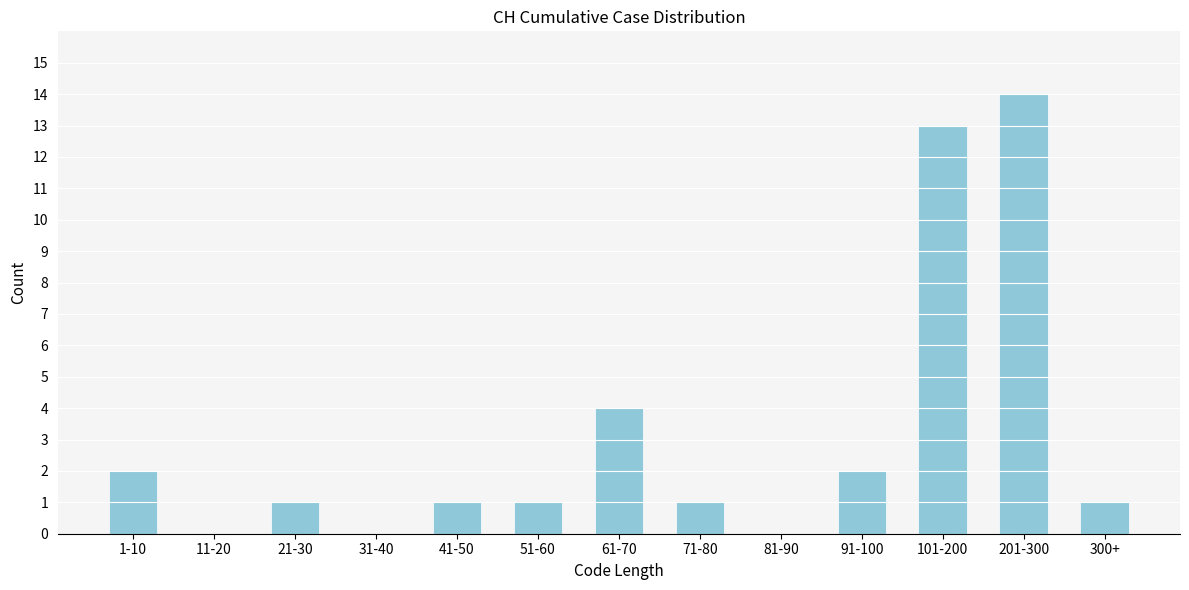

Reading right to left, extract all data points from this chart.

300+=1	201-300=14	101-200=13	91-100=2	81-90=0	71-80=1	61-70=4	51-60=1	41-50=1	31-40=0	21-30=1	11-20=0	1-10=2